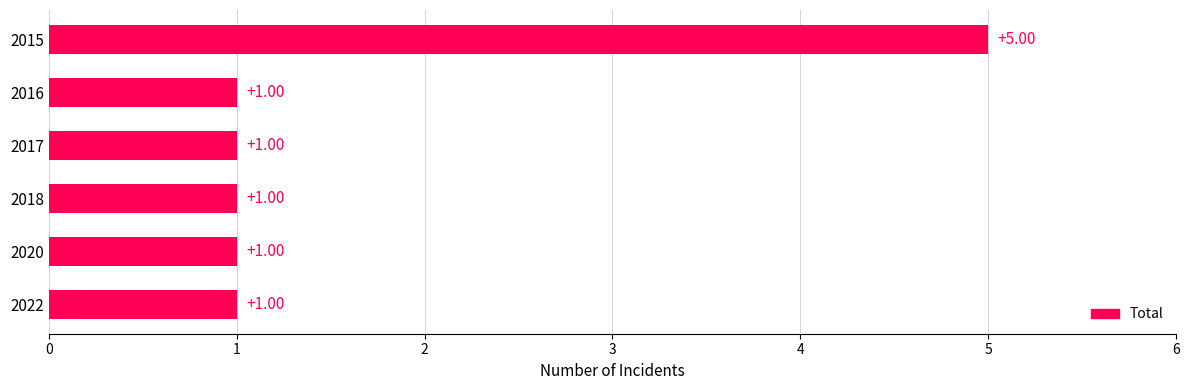

Approximately how many times larger is the value at 2018 compared to 2022?

1.0